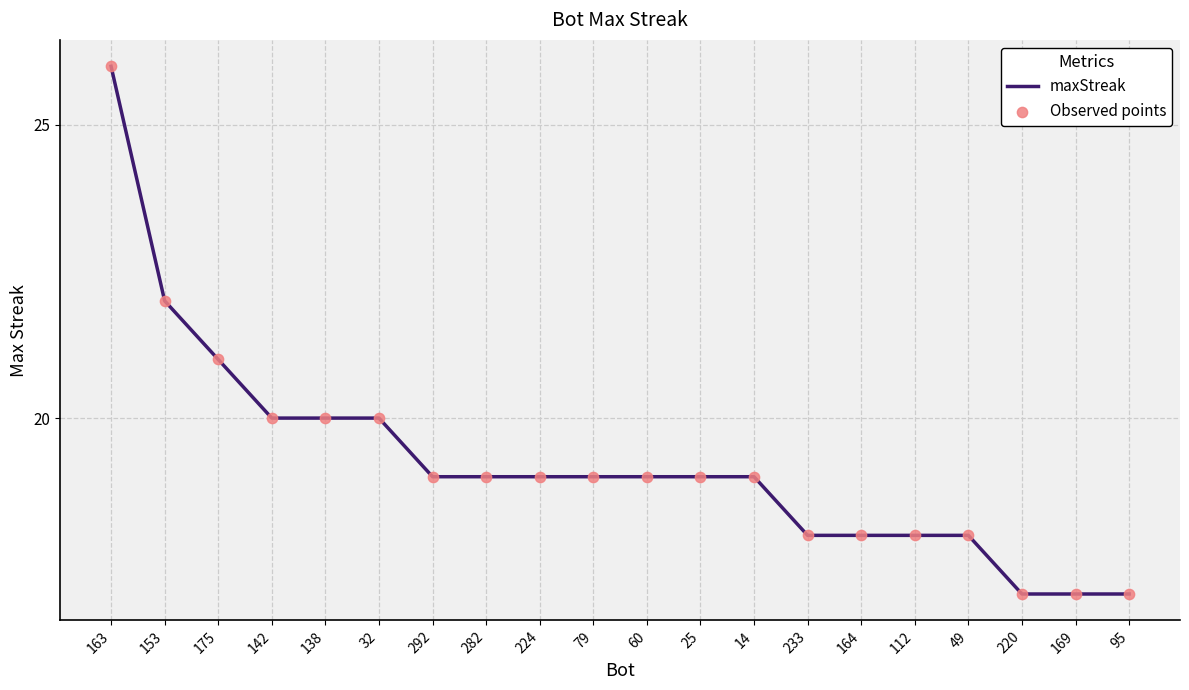

What is the difference between the values at 282 and 163?

7